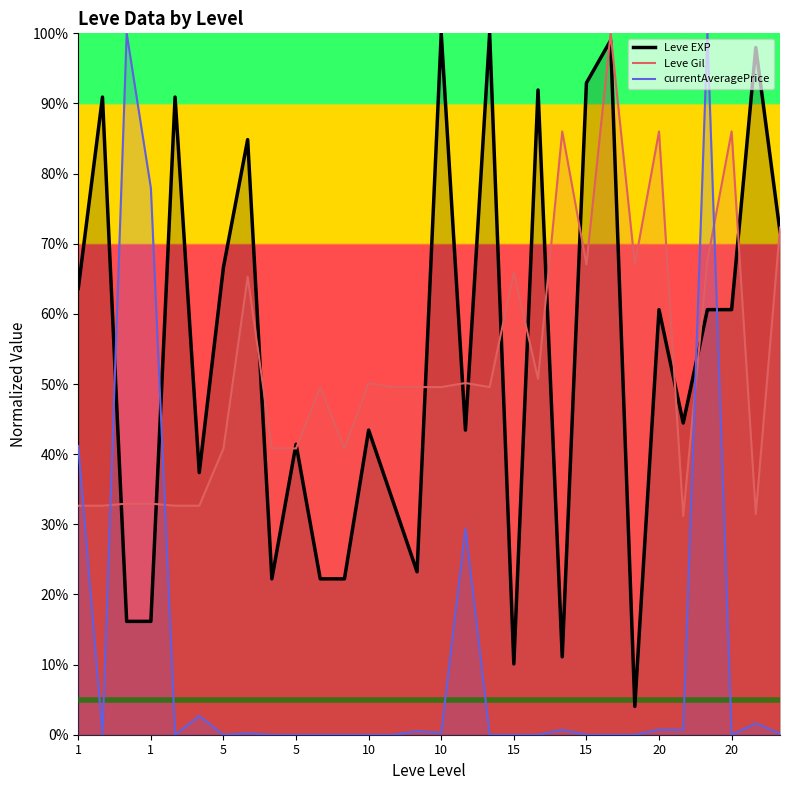

What is the difference between the maximum and minimum values in the currentAveragePrice series?

1.0